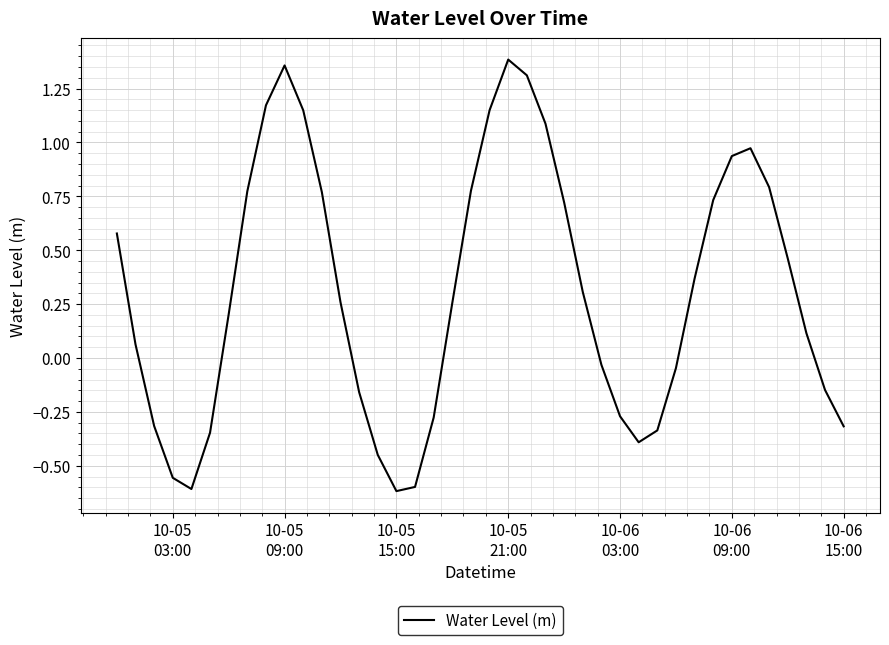

What is the difference between the maximum and minimum values?

2.0